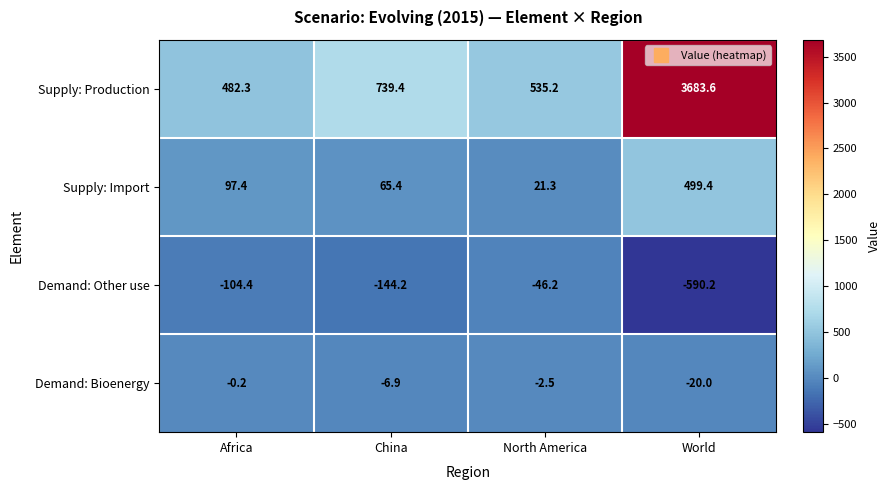

Reading left to right, extract all data points from this chart.

Supply: Production: 482.3	739.4	535.2	3683.6
Supply: Import: 97.4	65.4	21.3	499.4
Demand: Other use: -104.4	-144.2	-46.2	-590.2
Demand: Bioenergy: -0.2	-6.9	-2.5	-20.0